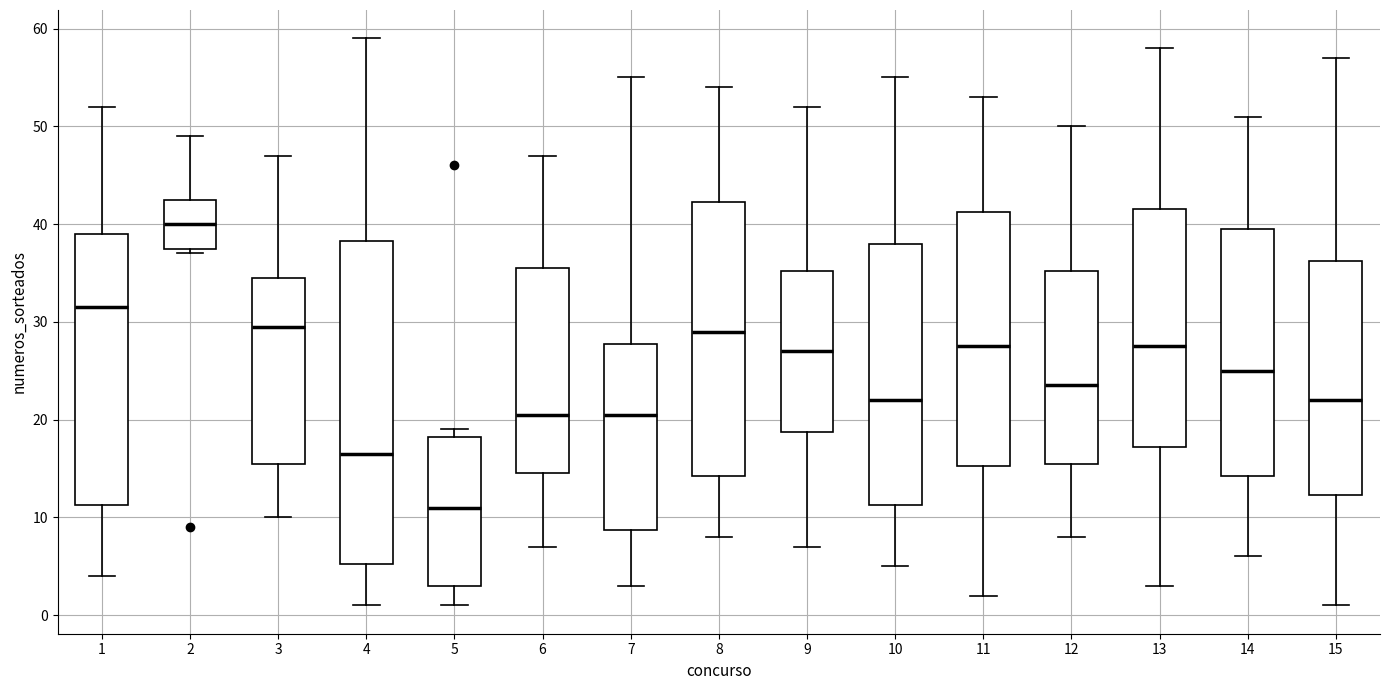

Where does the lower whisker of the box at x = 7 end on the y-axis? The values are not printed on the chart, so give them approximately, as read against the axis.

3